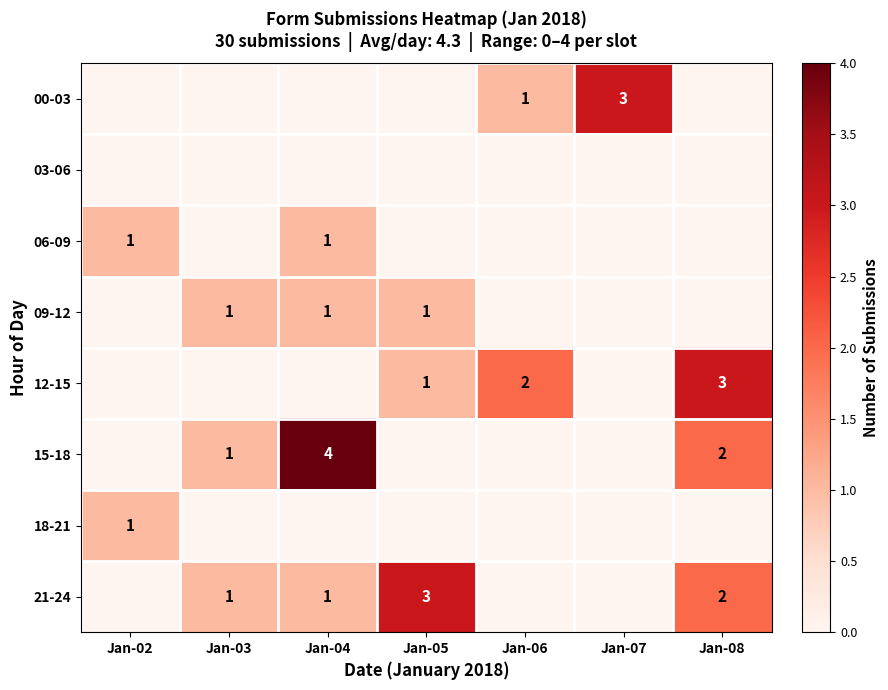

The value of 09-12 at Jan-05 is 1. True or false?

True